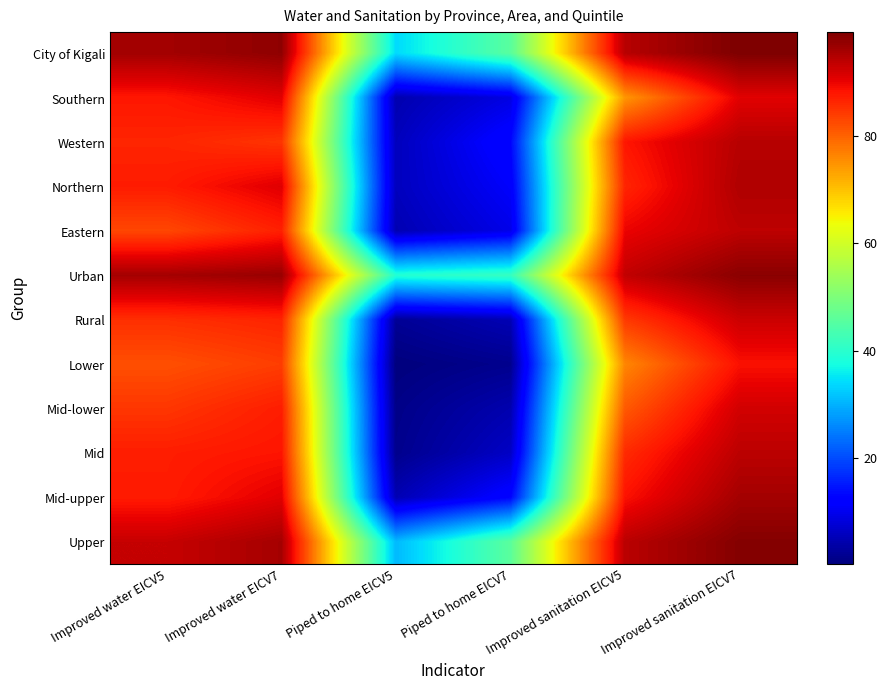

Which series has the widest spread of values?

Mid